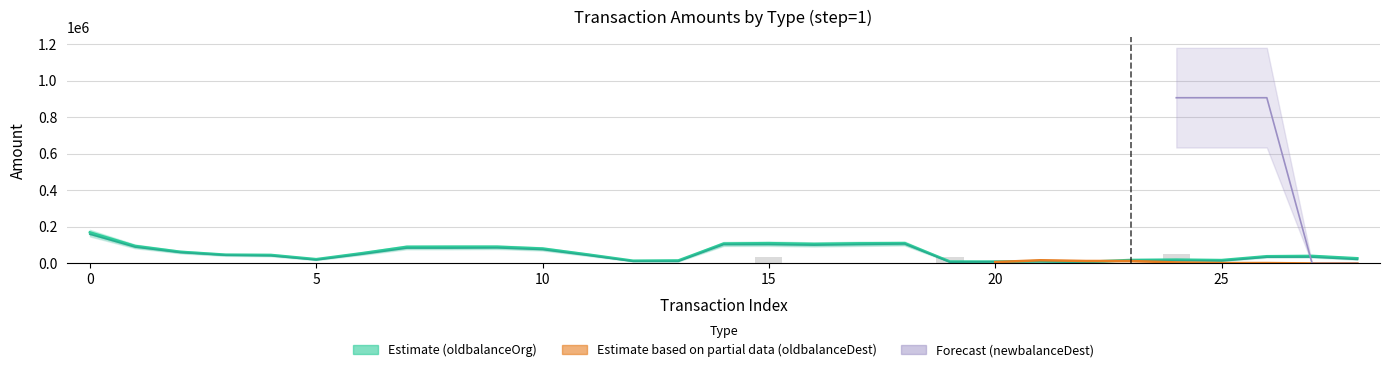

Read the value at 22.

170.9